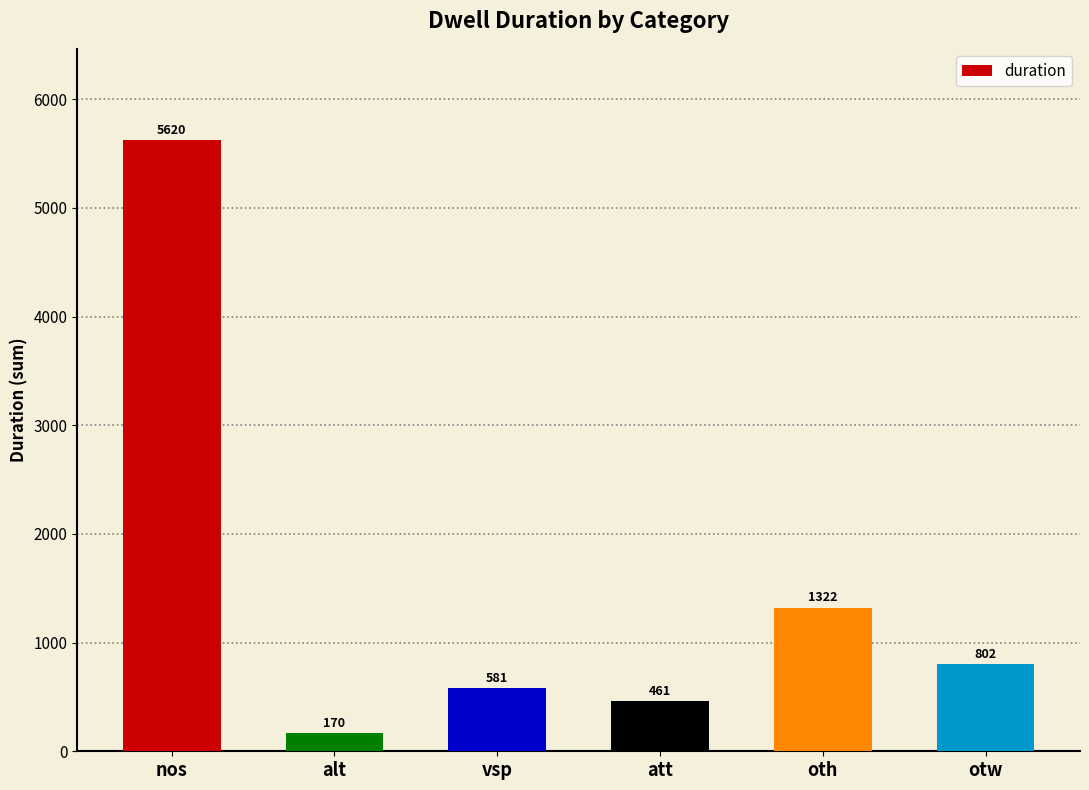

How many categories are shown in the chart?

6